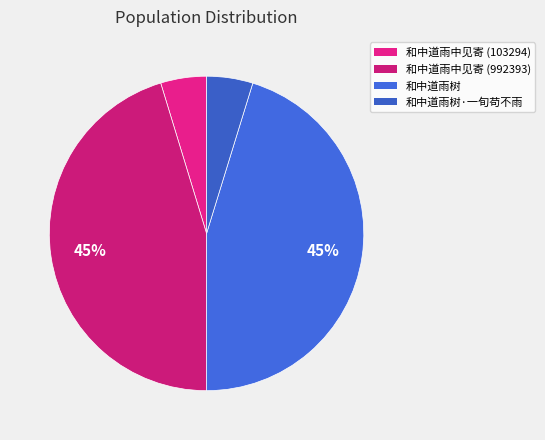

Rank the categories by value from highest to lowest.

和中道雨树, 和中道雨中见寄 (992393), 和中道雨树·一旬苟不雨, 和中道雨中见寄 (103294)